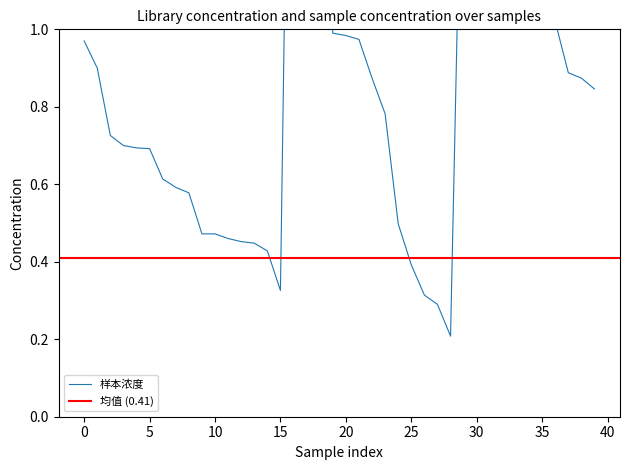

What is the sum of all values?

34.5